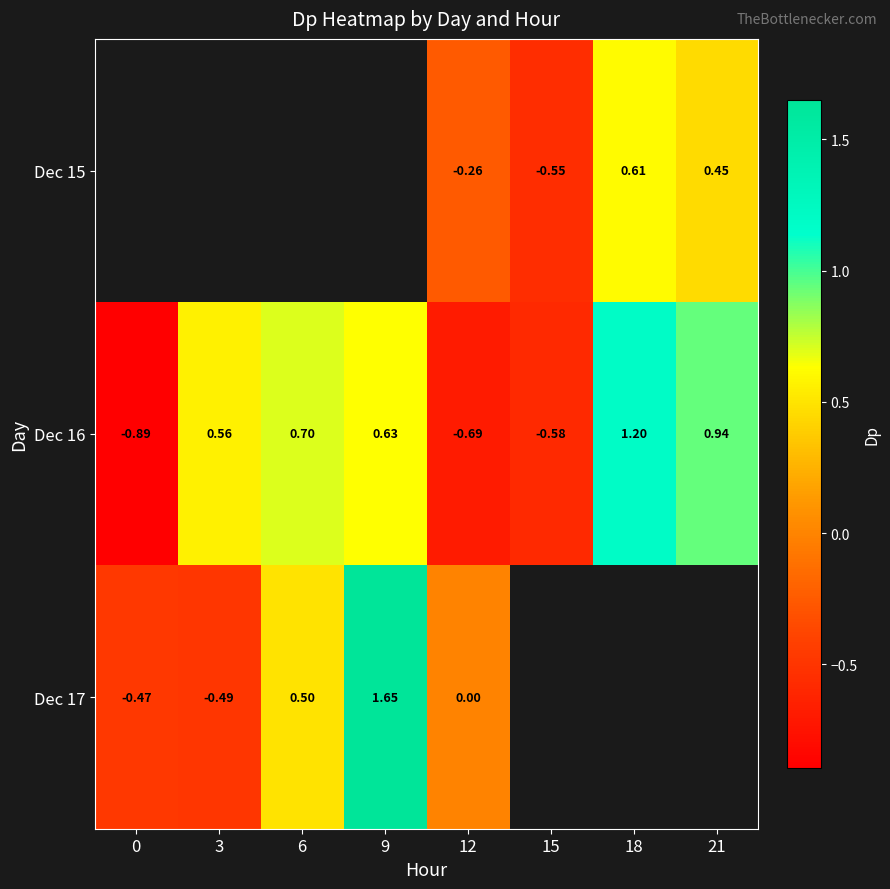

True or false: Dec 15 has a value of -0.5 at 15.

True